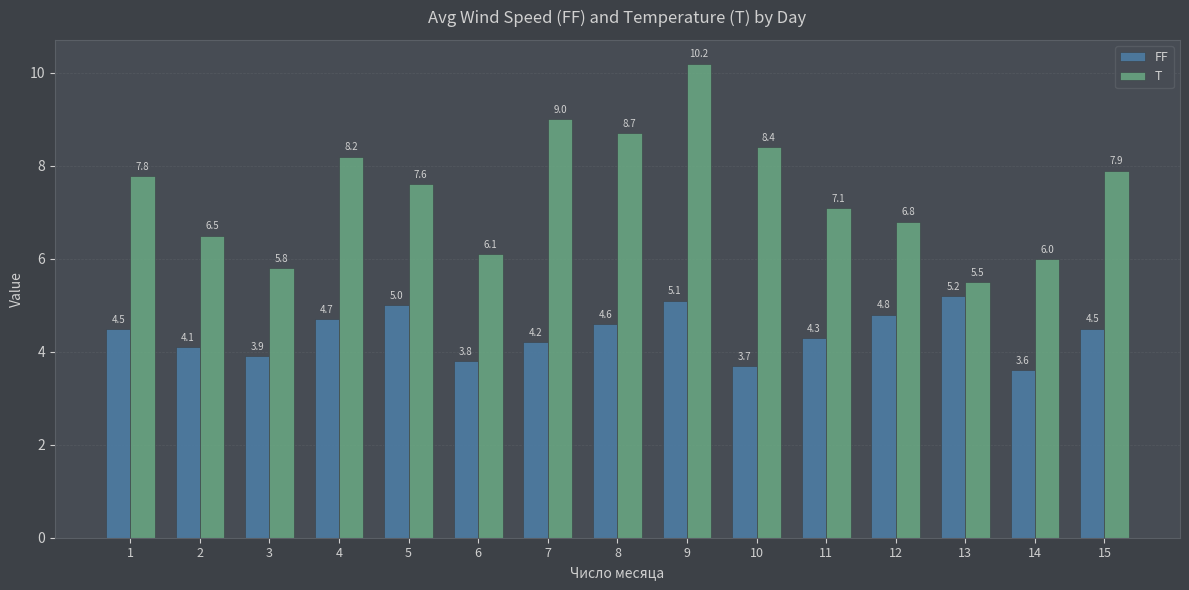

The value of T at 7 is 9.0. True or false?

True